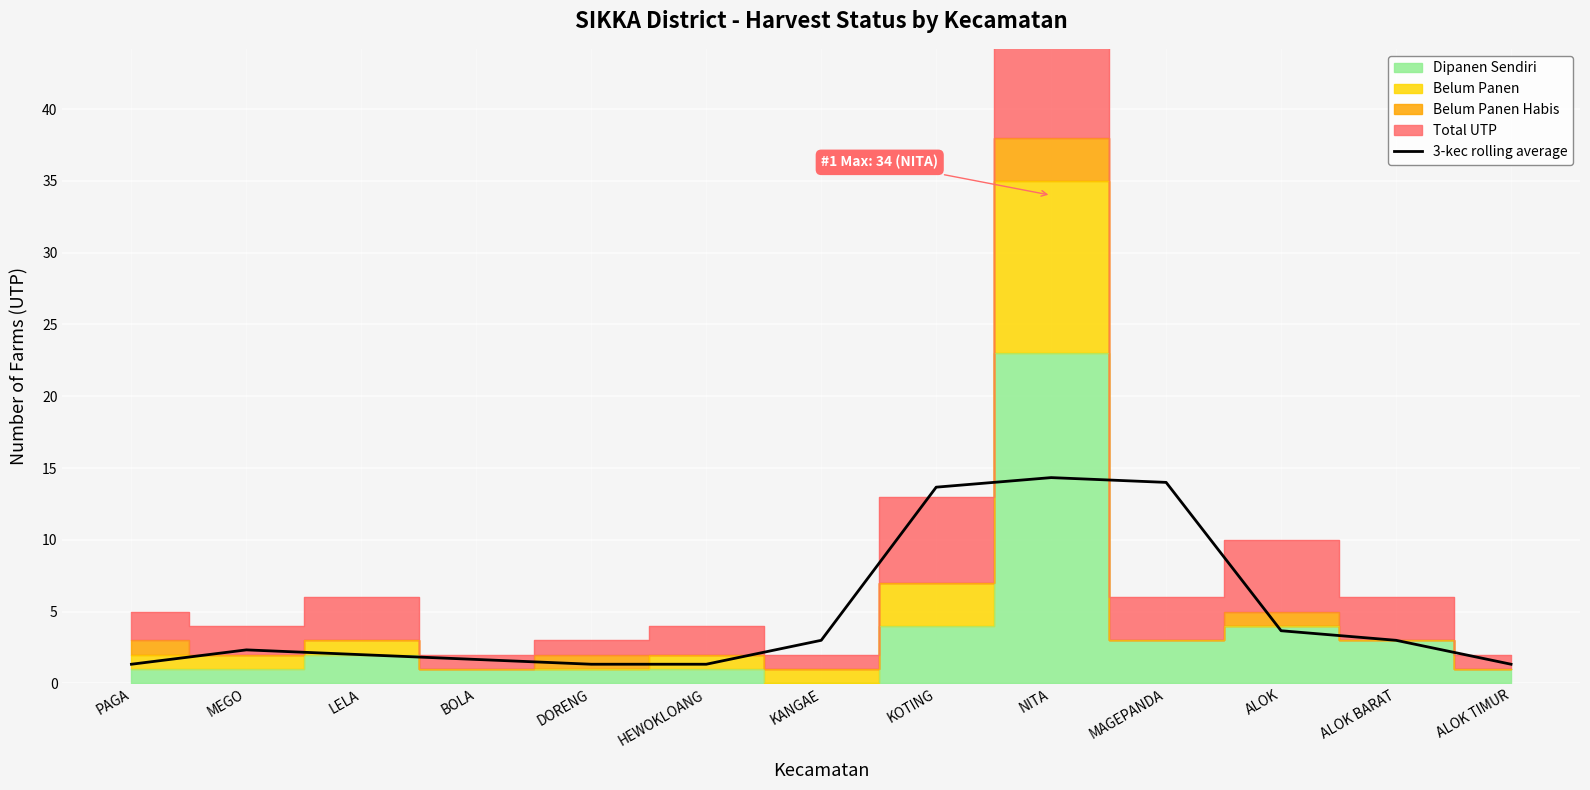

List the labels in order of value, largest first.

NITA, MAGEPANDA, KOTING, ALOK, KANGAE, ALOK BARAT, MEGO, LELA, BOLA, PAGA, DORENG, HEWOKLOANG, ALOK TIMUR